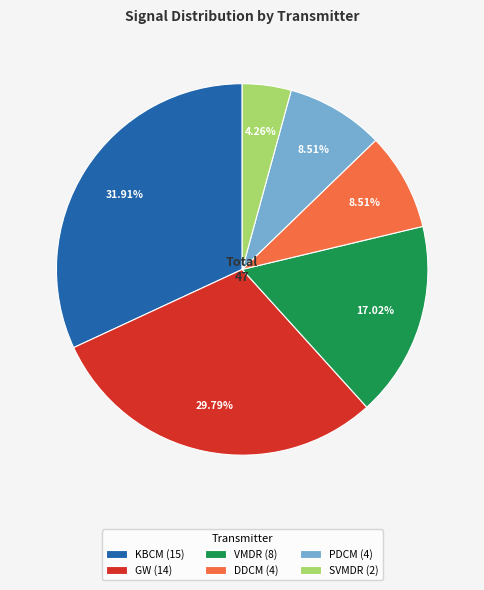

Do DDCM and GW together represent more than half of the pie?

No